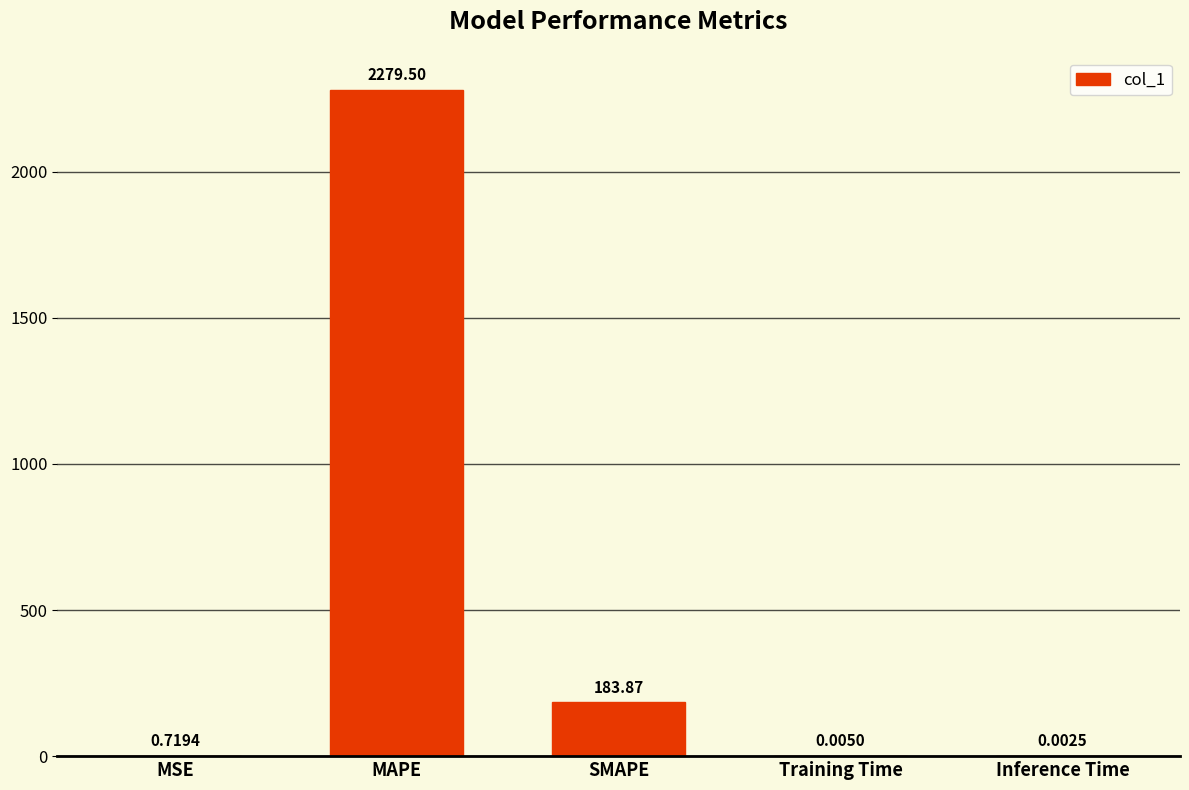

Between Inference Time and MAPE, which is larger?

MAPE